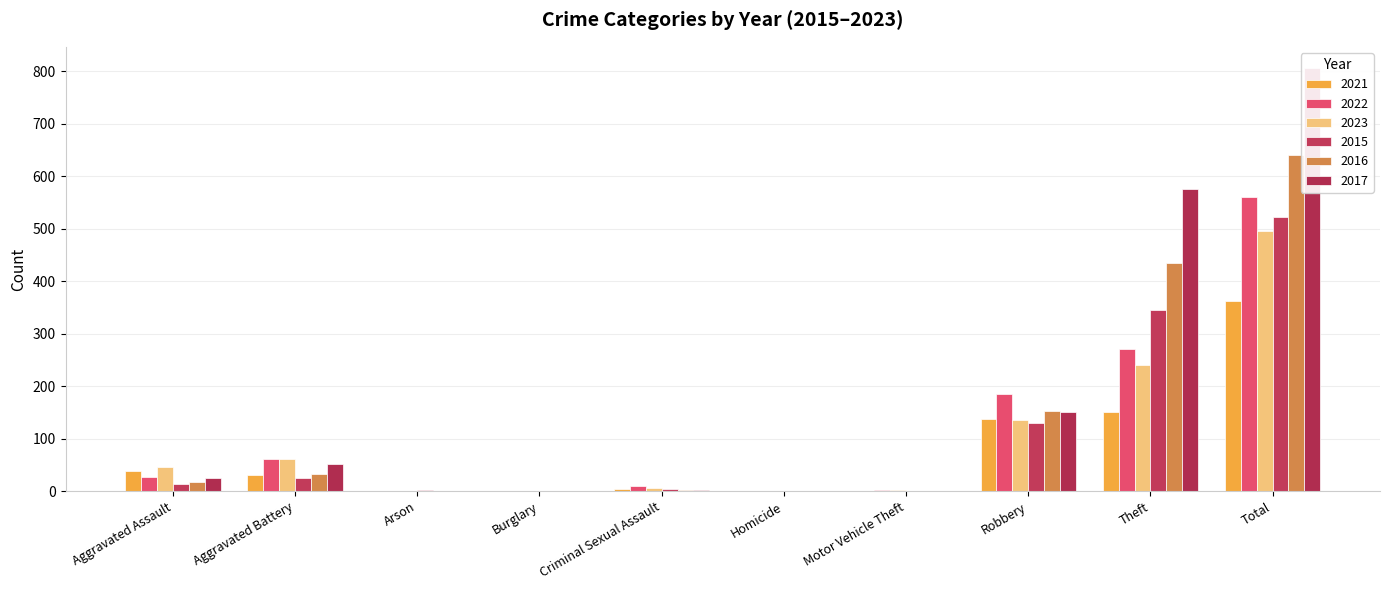

At which label does 2022 reach its minimum?

Burglary